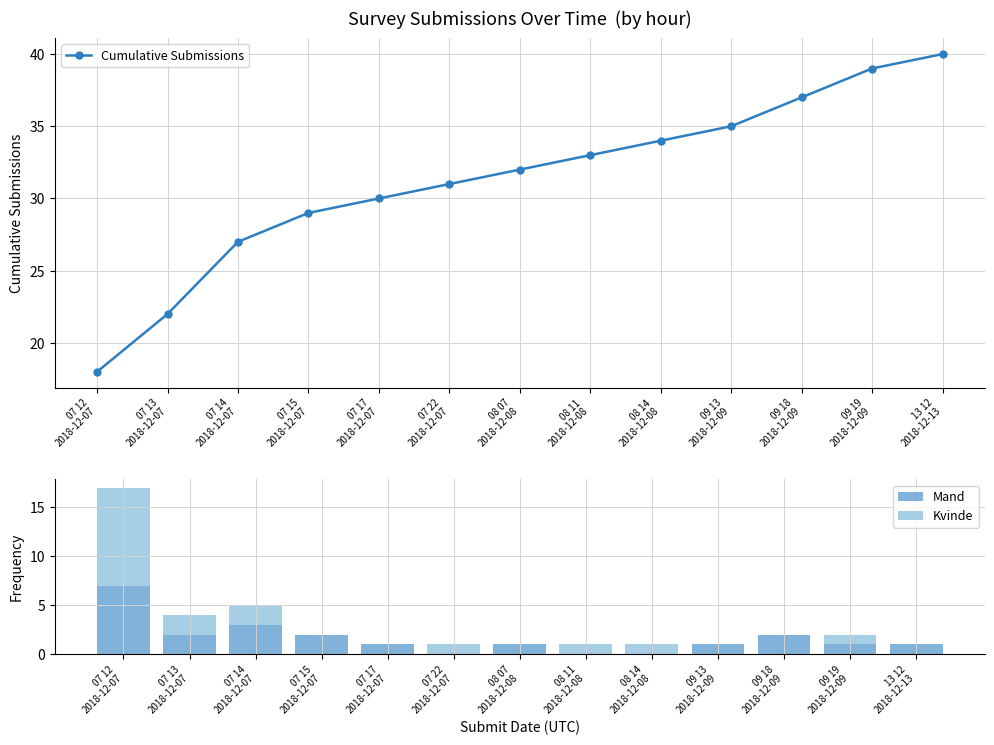

Are the bars horizontal?

No